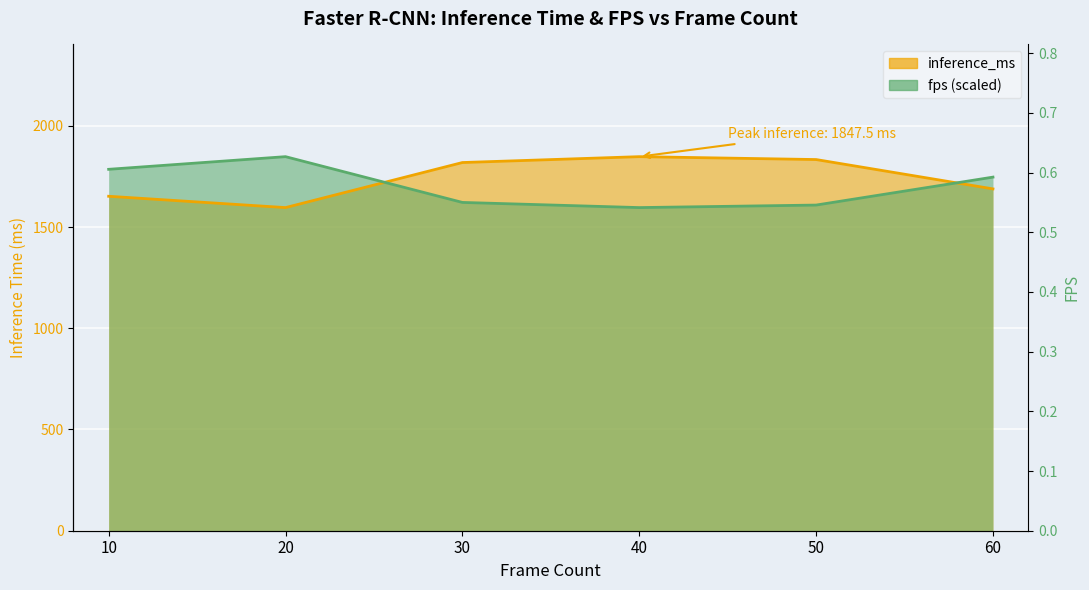

What is the difference between the inference_ms values at 20 and 50?

237.3